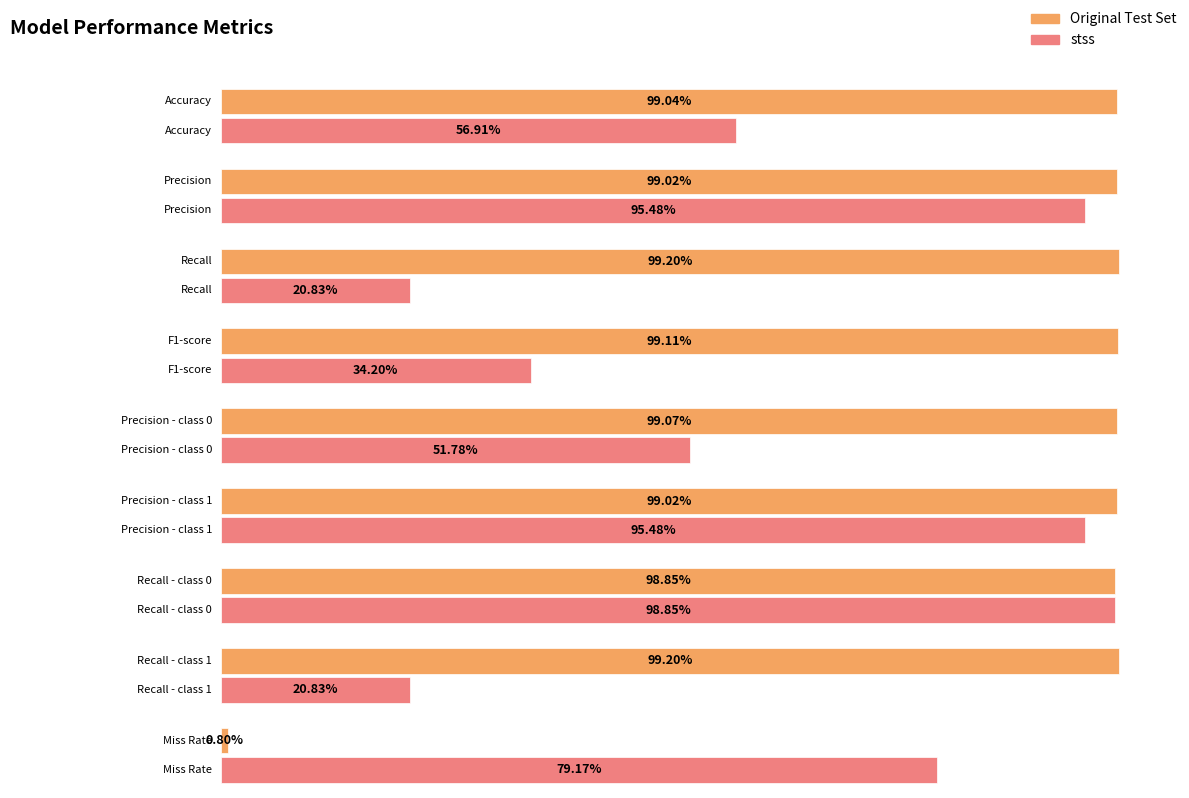

Are the bars grouped side by side (vs. stacked)?

Yes